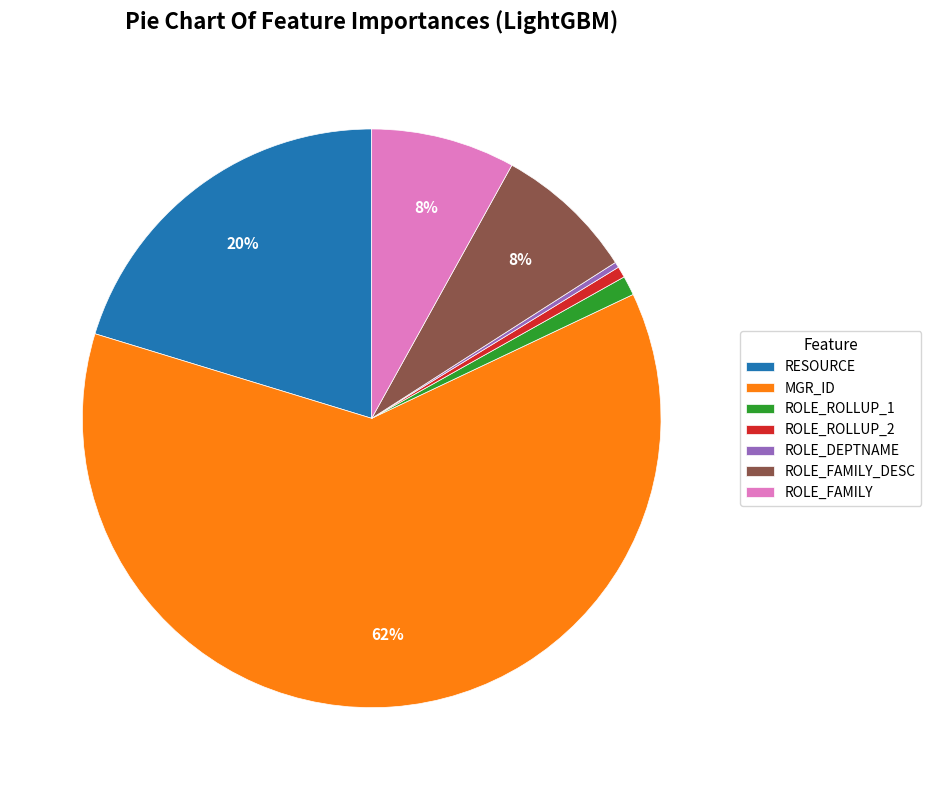

What is the largest slice in the pie chart?

MGR_ID